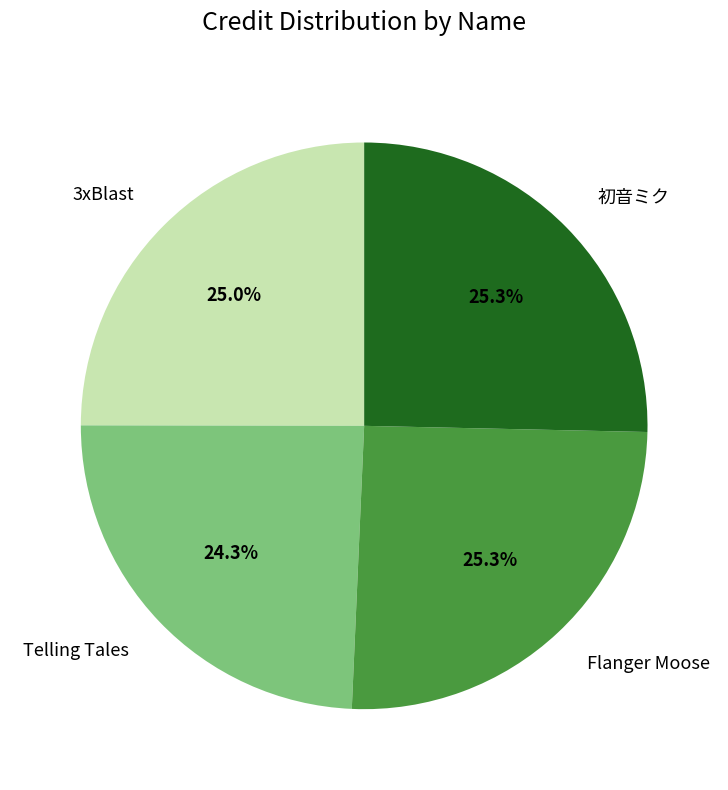

To the nearest percent, what is the difference between the Telling Tales and 初音ミク slice percentages?

1%